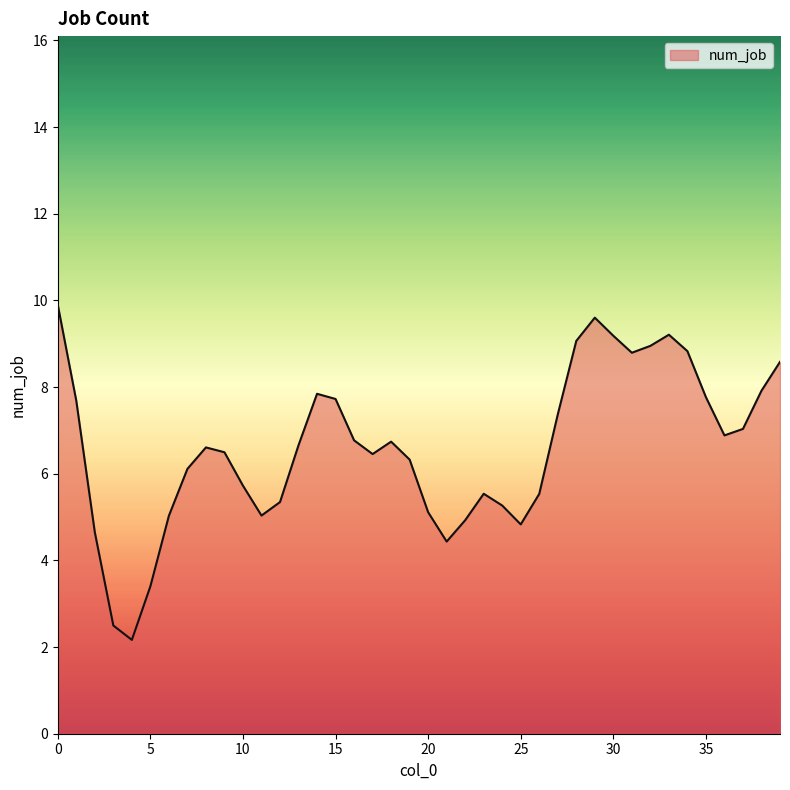

What is the difference between the maximum and minimum values?

7.7